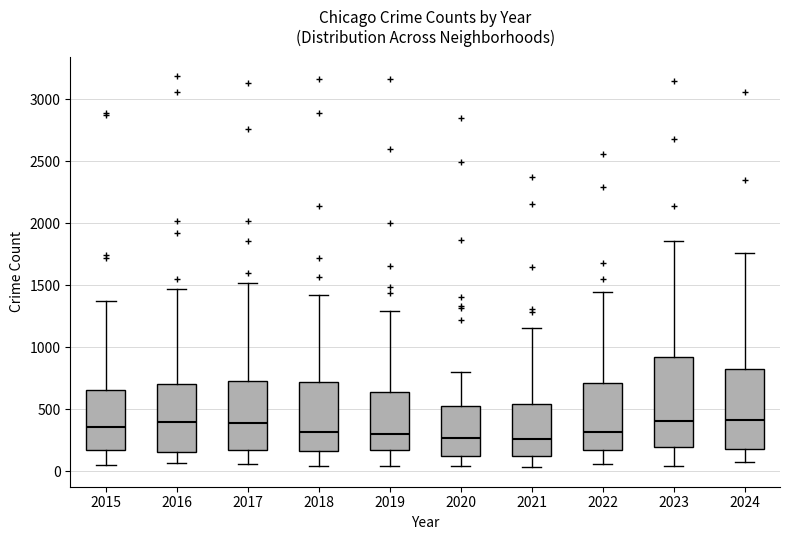

Reading left to right, transcribe this box plot: for each box, give where its median line is, the range the box spans, and where its two whiskers end, as read against the y-axis. The values are not printed on the chart, so give them approximately, as read against the axis.

2015: median 350, box 150 to 650, whiskers 50 to 1400
2016: median 400, box 150 to 700, whiskers 50 to 1450
2017: median 400, box 150 to 750, whiskers 50 to 1500
2018: median 300, box 150 to 700, whiskers 50 to 1400
2019: median 300, box 150 to 650, whiskers 50 to 1300
2020: median 250, box 100 to 550, whiskers 50 to 800
2021: median 250, box 100 to 550, whiskers 50 to 1150
2022: median 300, box 150 to 700, whiskers 50 to 1450
2023: median 400, box 200 to 900, whiskers 50 to 1850
2024: median 400, box 200 to 850, whiskers 50 to 1750